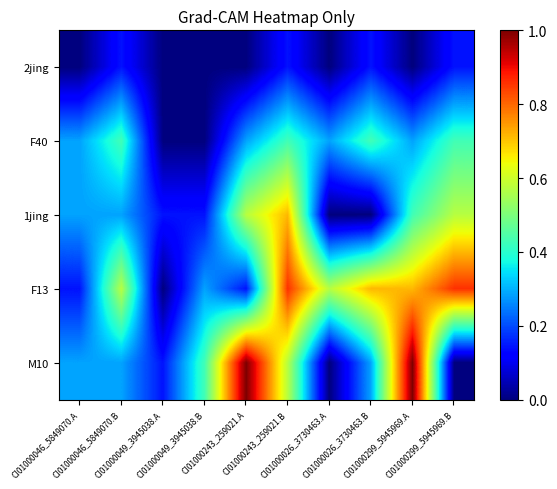

At which category is the sum across all series the highest?

CI01000243_259021.B